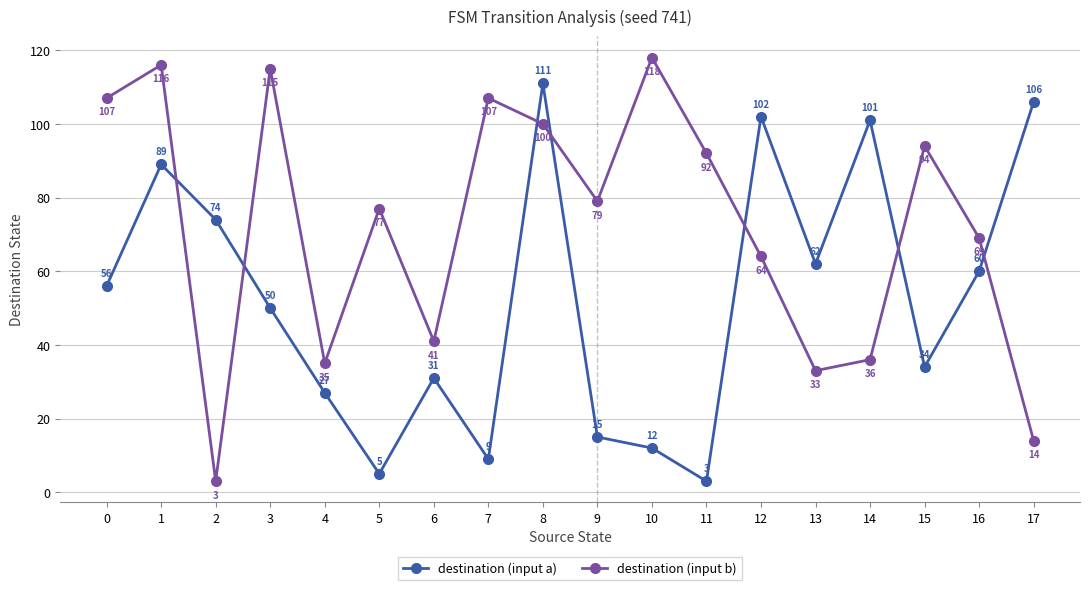

What is the total value across all series at 9?

94